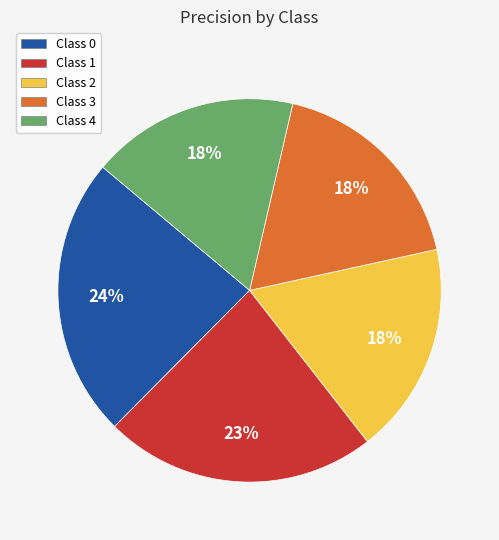

To the nearest percent, what percentage of the pie is Class 2?

18%